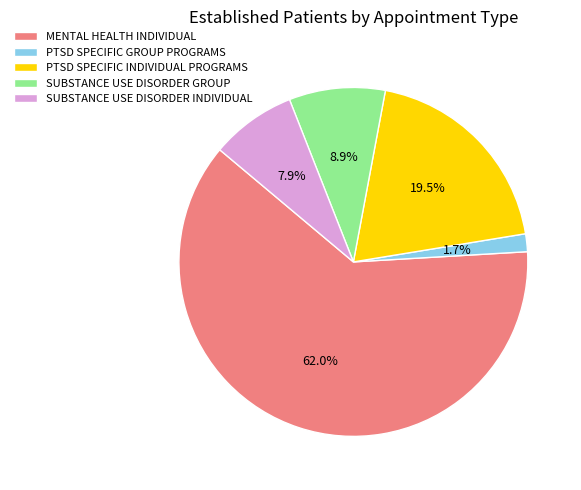

Is it true that MENTAL HEALTH INDIVIDUAL is 62% of the pie?

True